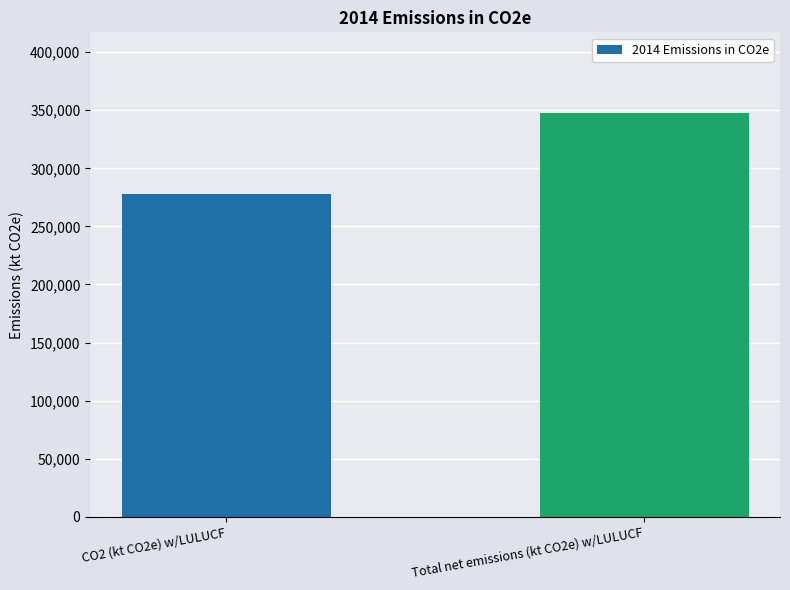

The value at CO2 (kt CO2e) w/LULUCF is 58459.0. True or false?

False